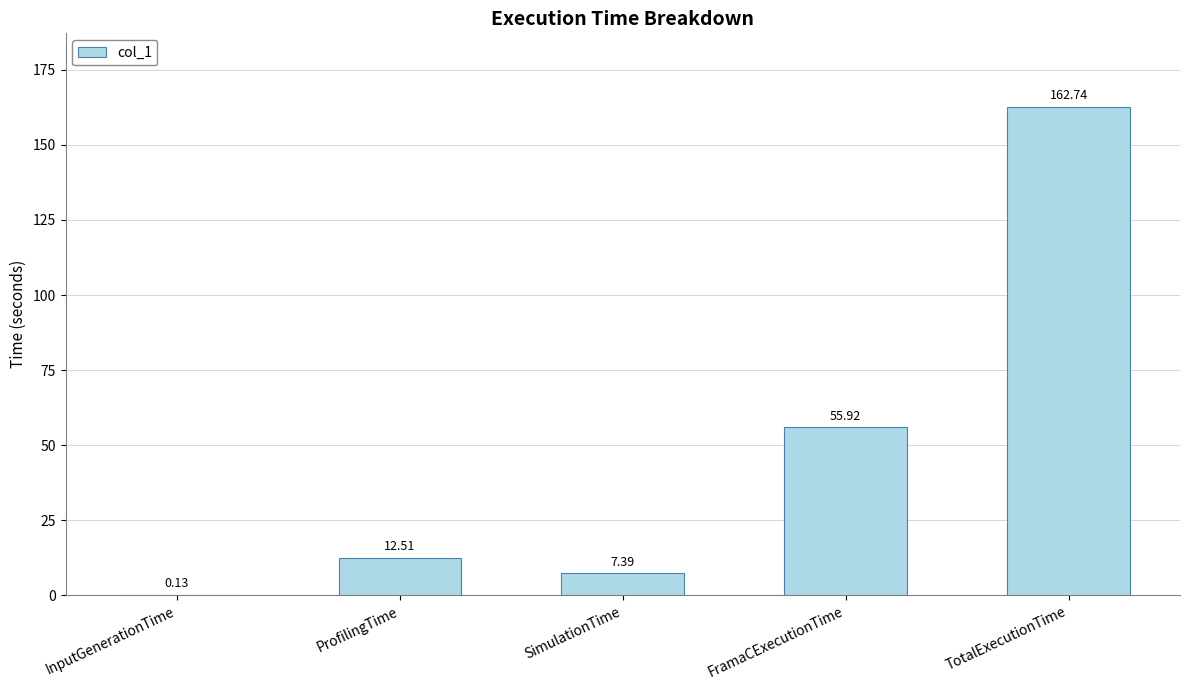

What is the ratio of the value at ProfilingTime to the value at SimulationTime?

1.7